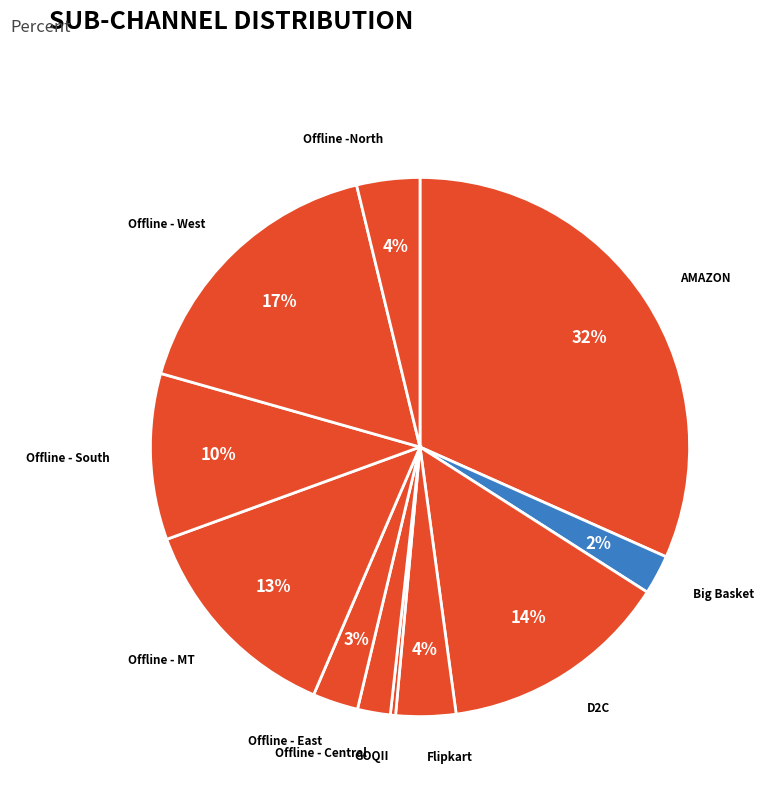

What percentage is the AMAZON slice, to the nearest percent?

32%